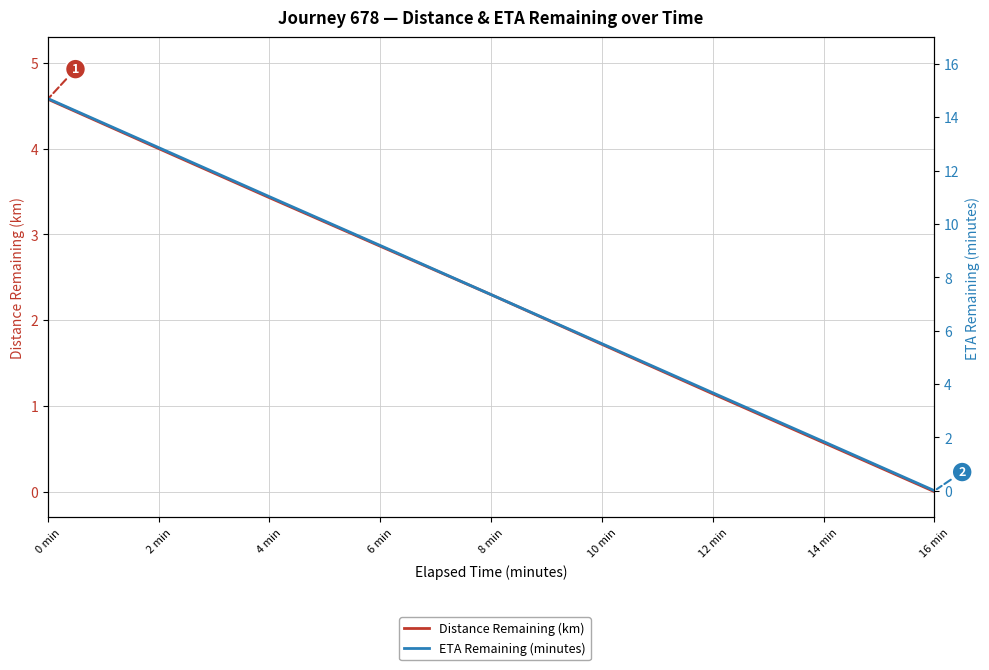

Reading right to left, transcribe all the data shown in this chart.

Distance Remaining (km): 0.0	0.6	1.1	1.7	2.3	2.9	3.4	4.0	4.6
ETA Remaining (minutes): 0.0	1.8	3.7	5.5	7.3	9.2	11.0	12.9	14.7